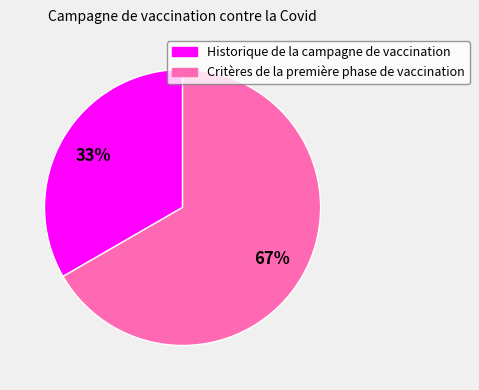

Which slice represents more than half of the pie?

Critères de la première phase de vaccination